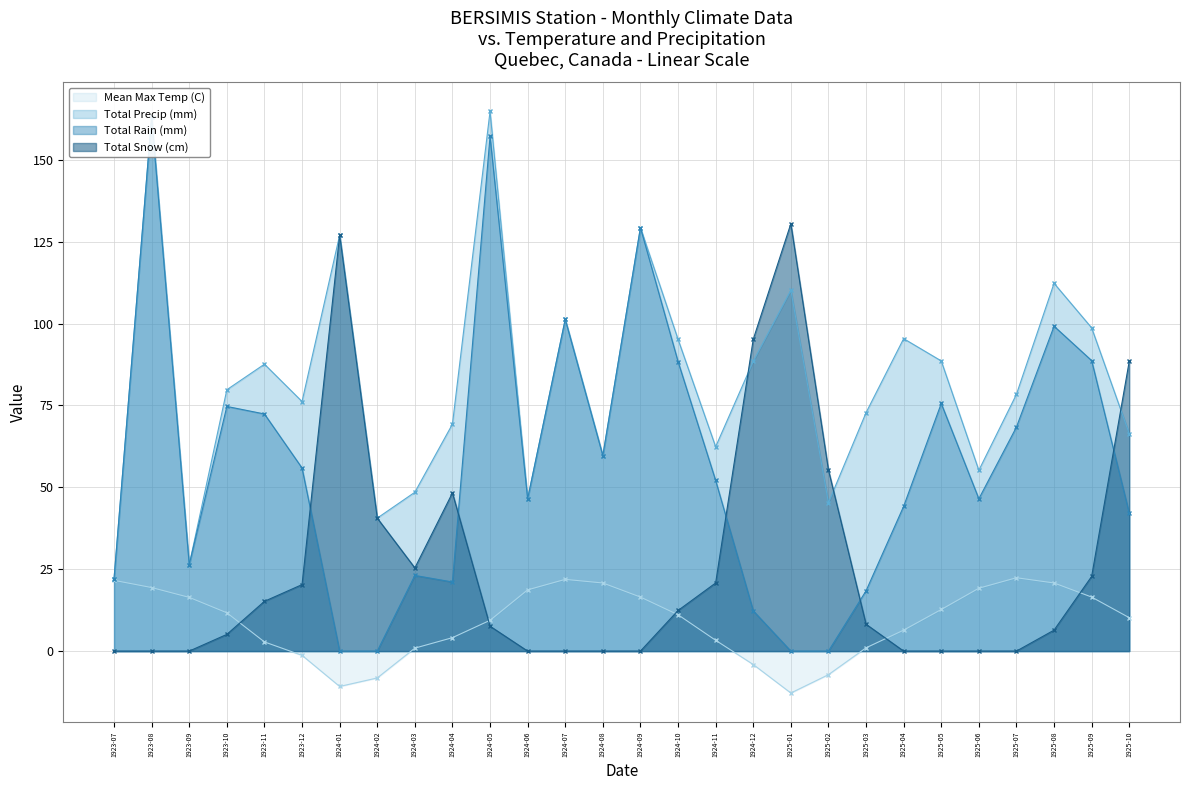

What is the label of the 22nd point from the right?

1924-01